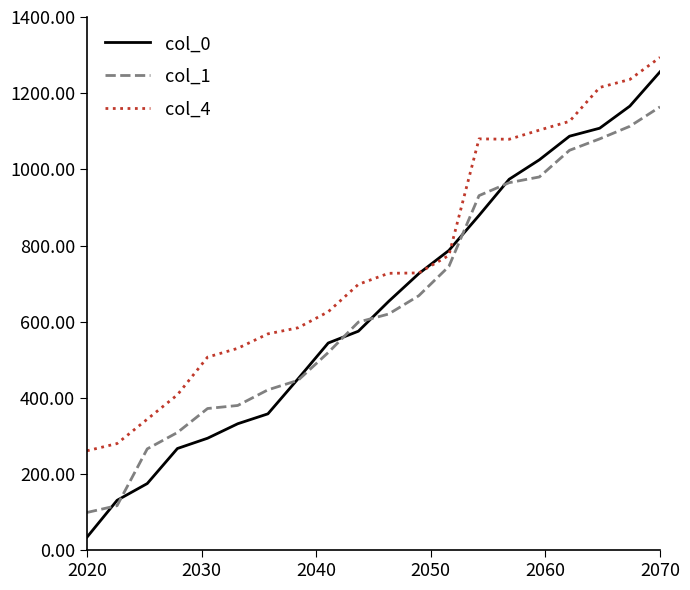

What is the sum of all col_0 values?

12821